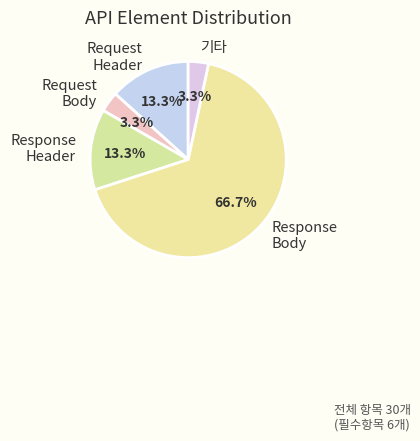

Is Request Body the majority of the pie?

No